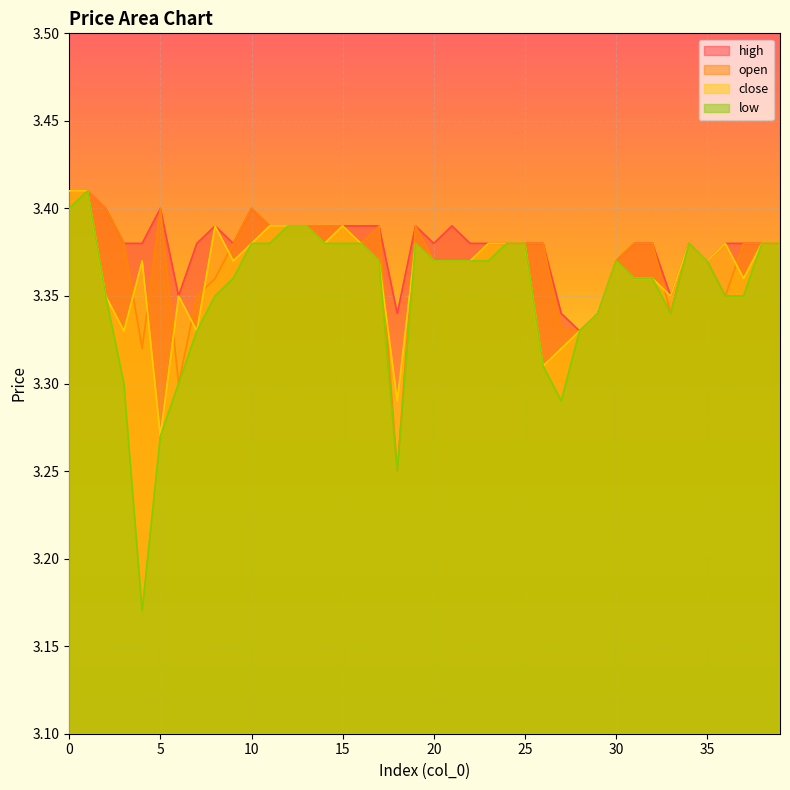

What are all the series names shown in the legend?

high, open, close, low